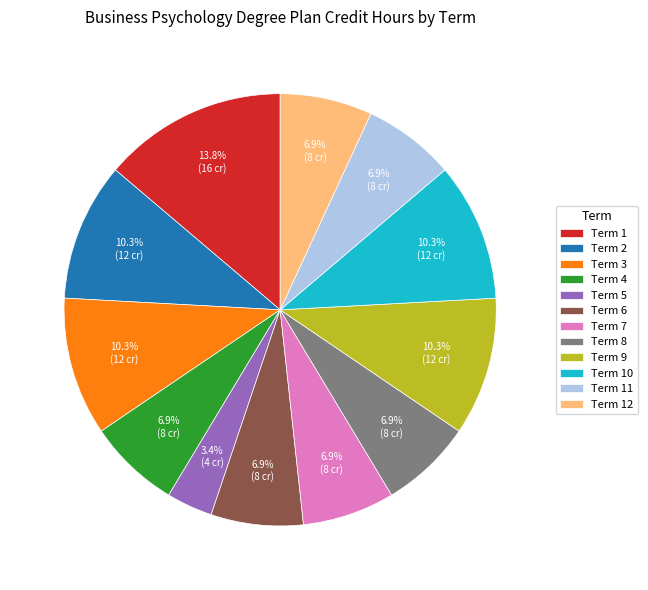

What percentage is the Term 6 slice, to the nearest percent?

7%